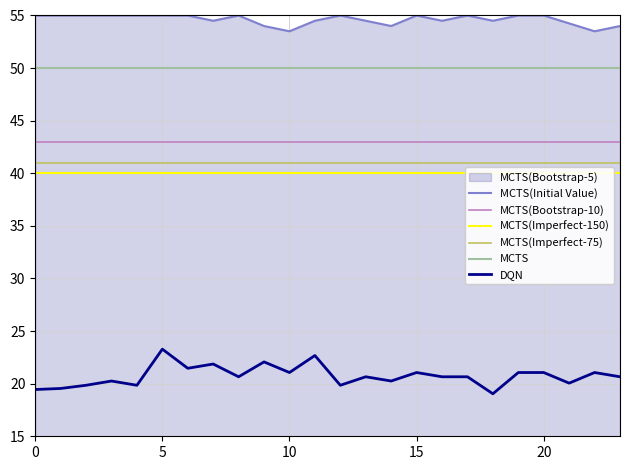

Which series has the largest range (max minus min)?

DQN